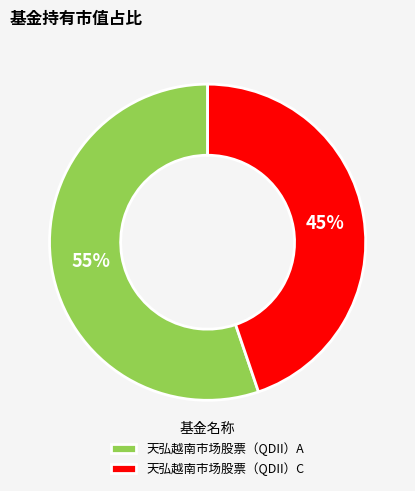

True or false: 天弘越南市场股票（QDII）A accounts for 66% of the total.

False